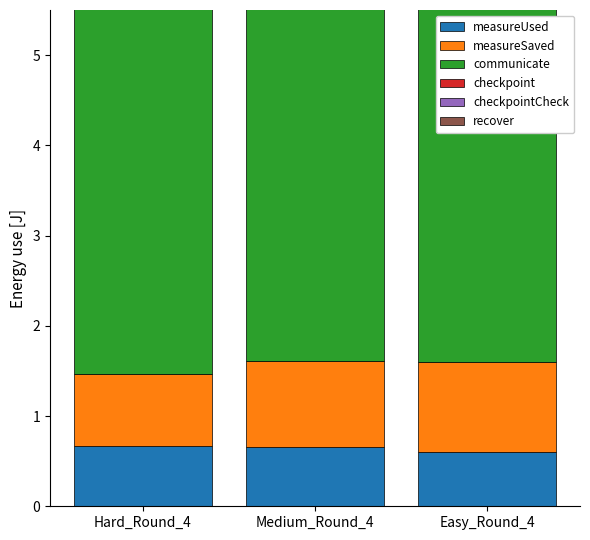

What is the value of the recover bar at the 2nd from the left?

0.1